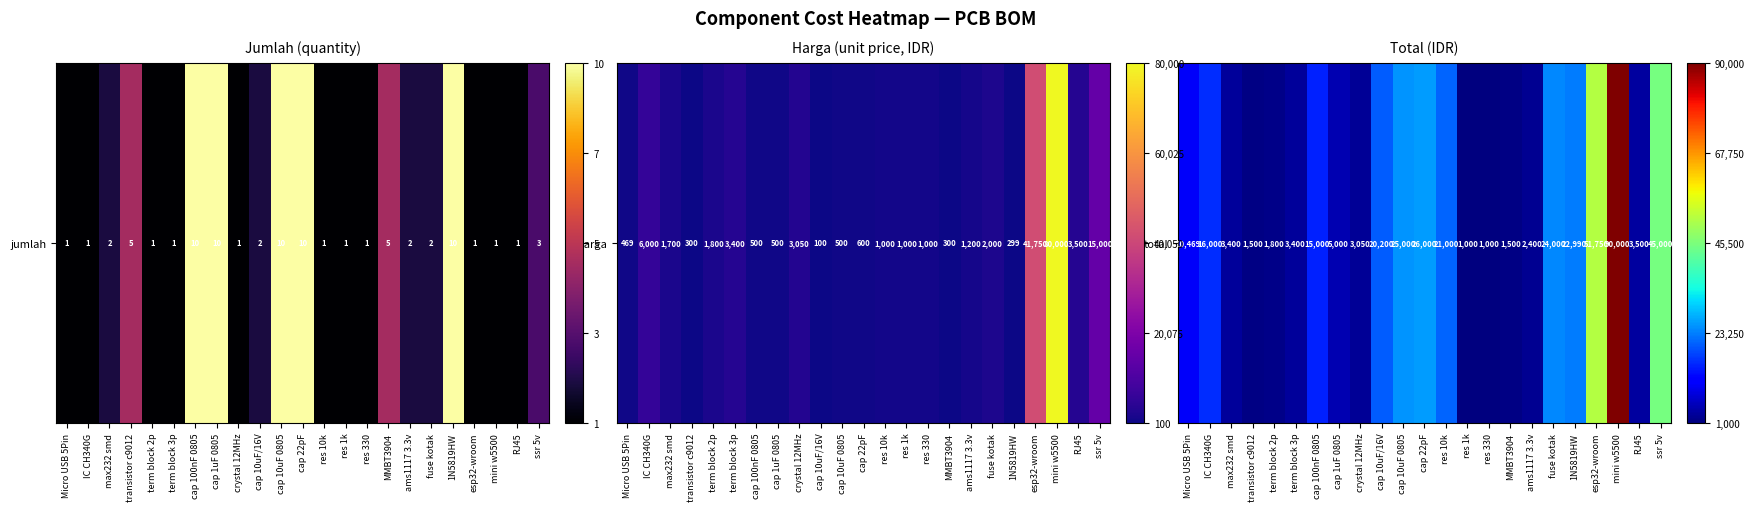

Is it true that the value at RJ45 is 0.0?

True